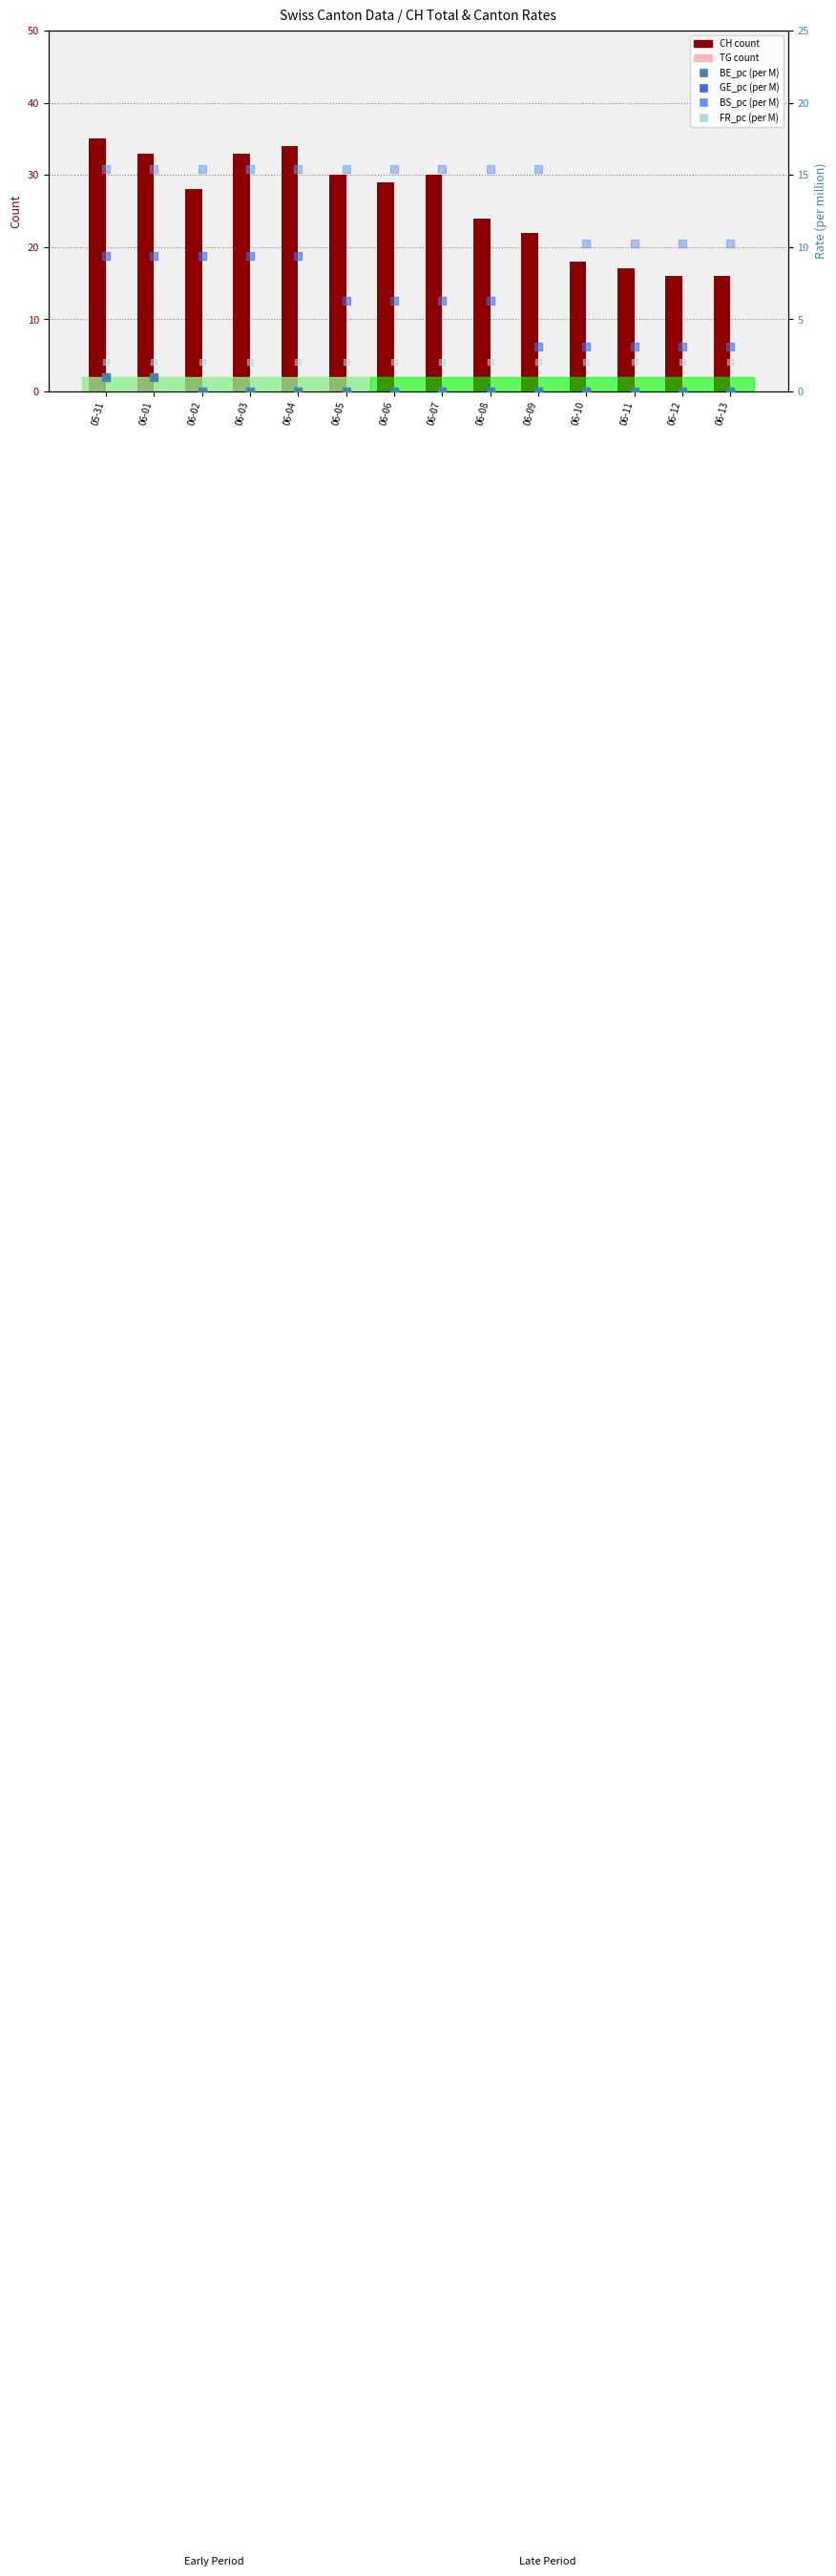

At how many categories does at least one series exceed 28?

7